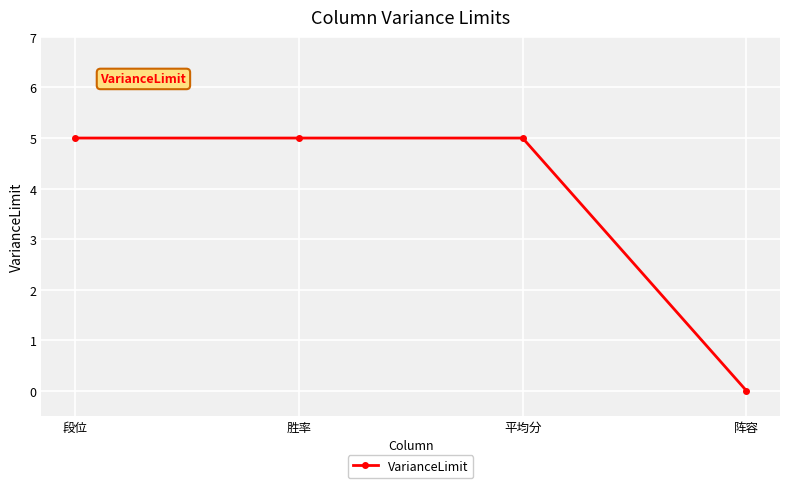

Which has a higher value, 阵容 or 胜率?

胜率